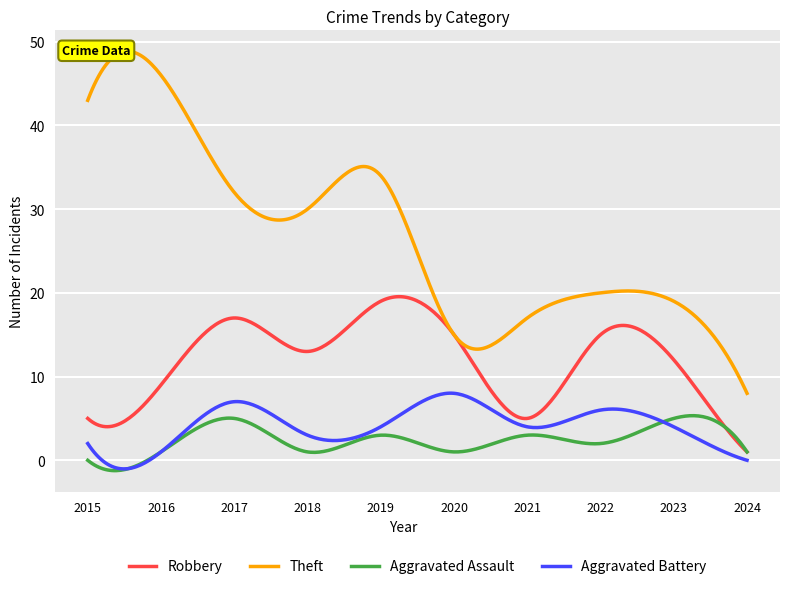

What is the sum of the Theft values at 2021 and 2023?

36